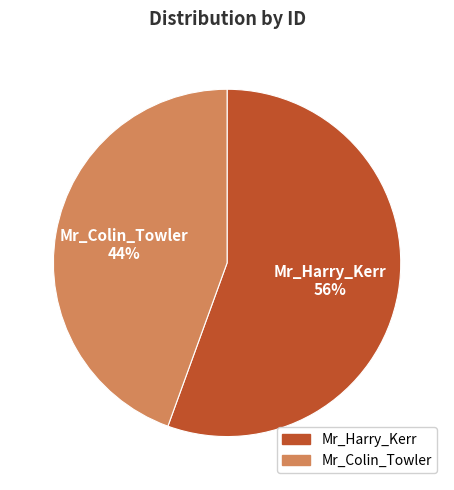

Combined, do Mr_Colin_Towler and Mr_Harry_Kerr account for over 50%?

Yes